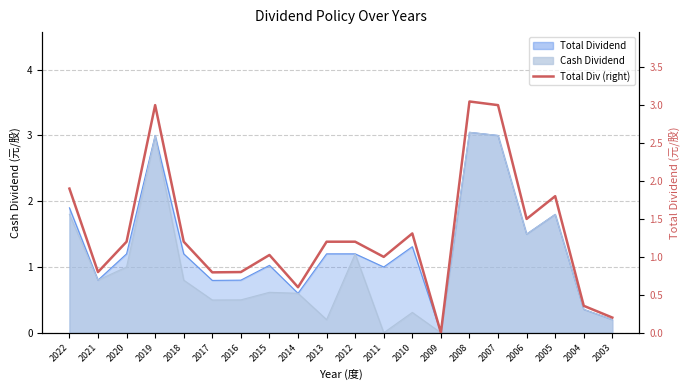

Reading left to right, extract all data points from this chart.

1.9	0.8	1.2	3.0	1.2	0.8	0.8	1.0	0.6	1.2	1.2	1.0	1.3	0.0	3.0	3.0	1.5	1.8	0.4	0.2